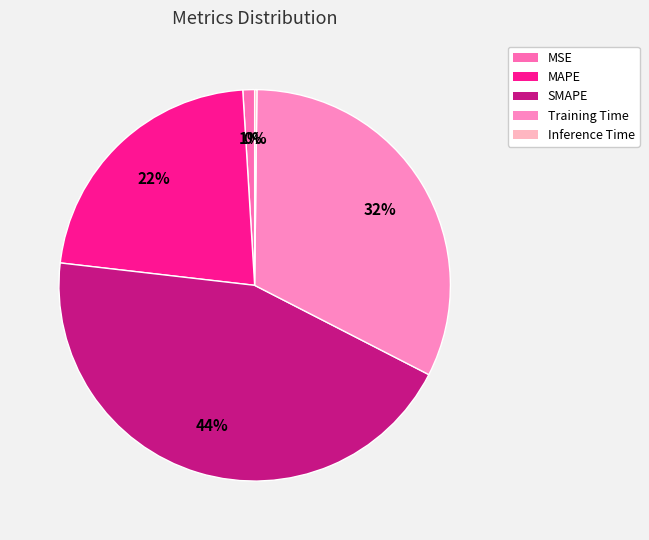

Does any single category account for the majority?

No